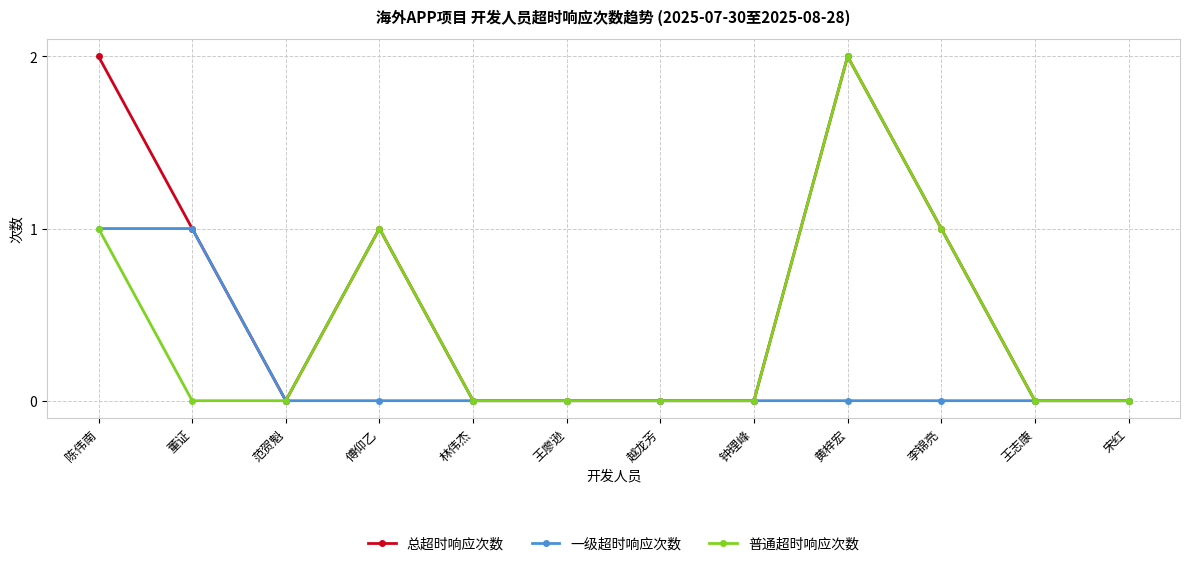

How many 一级超时响应次数 values are between 0 and 1?

12